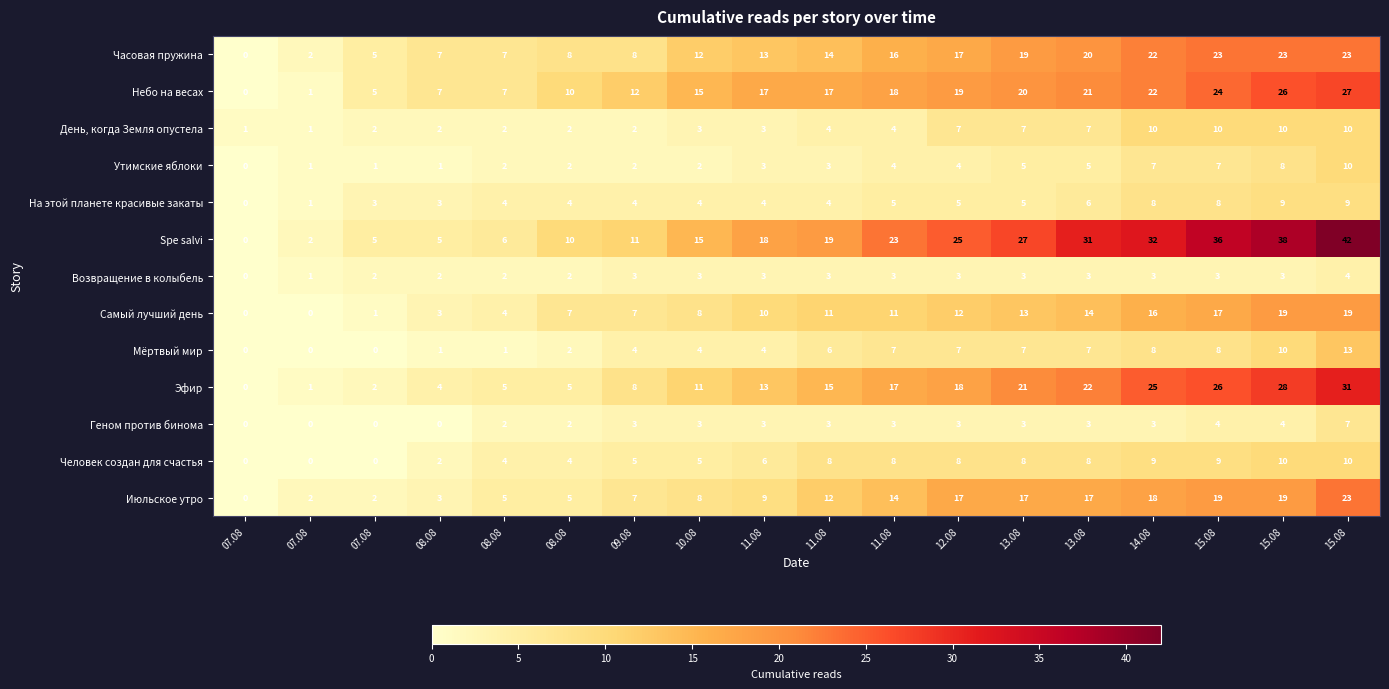

Count the number of categories in the chart.

18